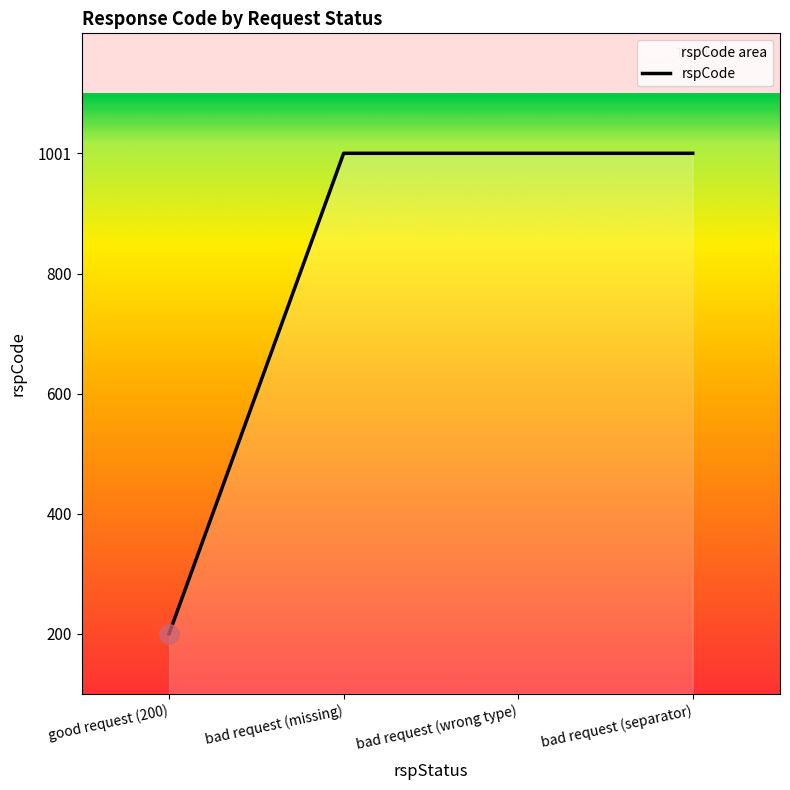

The chart shows a value of 217 at bad request (separator). True or false?

False